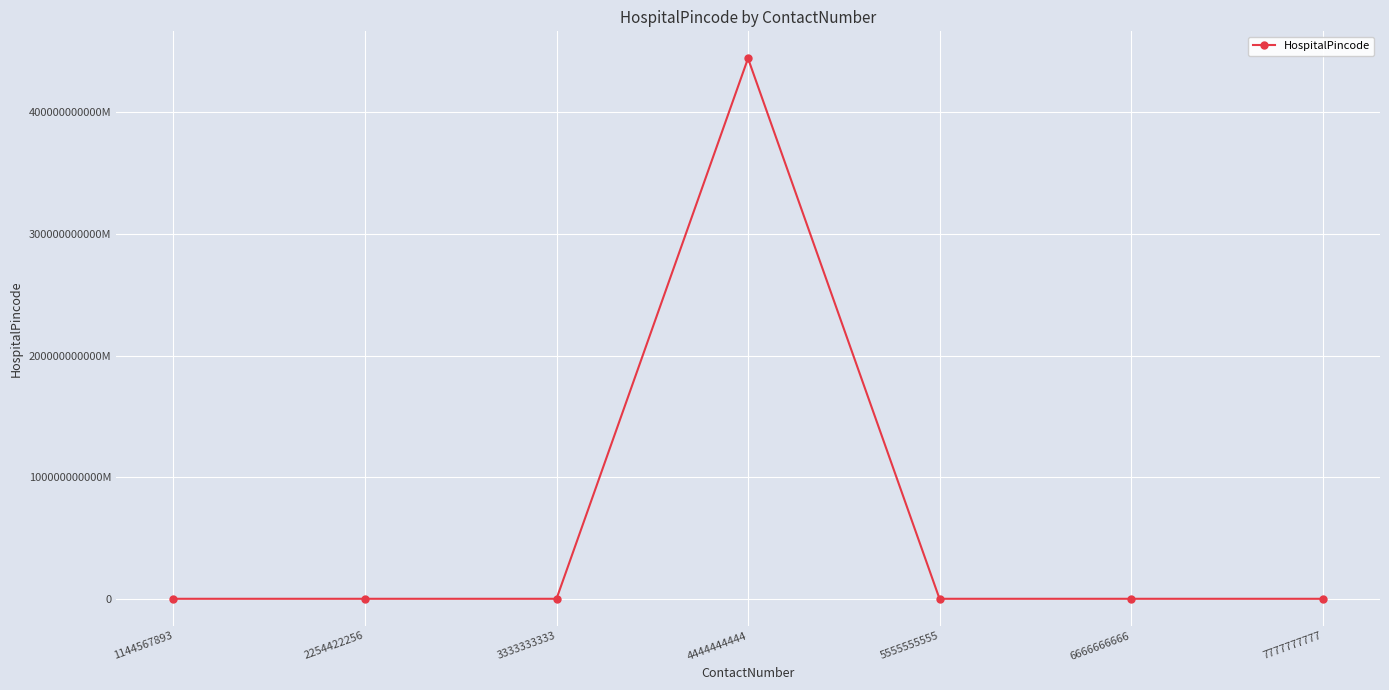

Between 6666666666 and 4444444444, which is larger?

4444444444